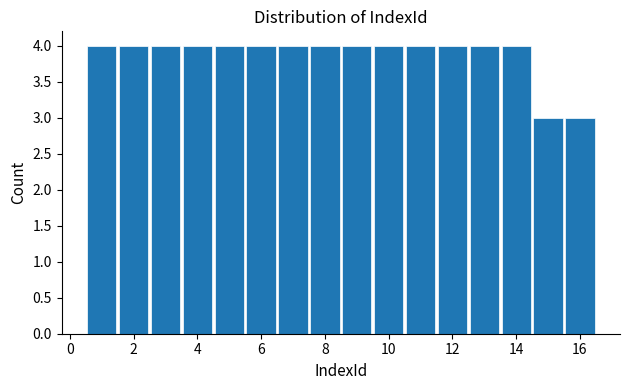

Reading left to right, list every bar in this chart as the range it spans on the x-axis followed by its height. Neither the bar edges nor the heights are printed on the chart, so give them approximately, as read against the axes.

0.5 to 1.5: 4
1.5 to 2.5: 4
2.5 to 3.5: 4
3.5 to 4.5: 4
4.5 to 5.5: 4
5.5 to 6.5: 4
6.5 to 7.5: 4
7.5 to 8.5: 4
8.5 to 9.5: 4
9.5 to 10.5: 4
10.5 to 11.5: 4
11.5 to 12.5: 4
12.5 to 13.5: 4
13.5 to 14.5: 4
14.5 to 15.5: 3
15.5 to 16.5: 3